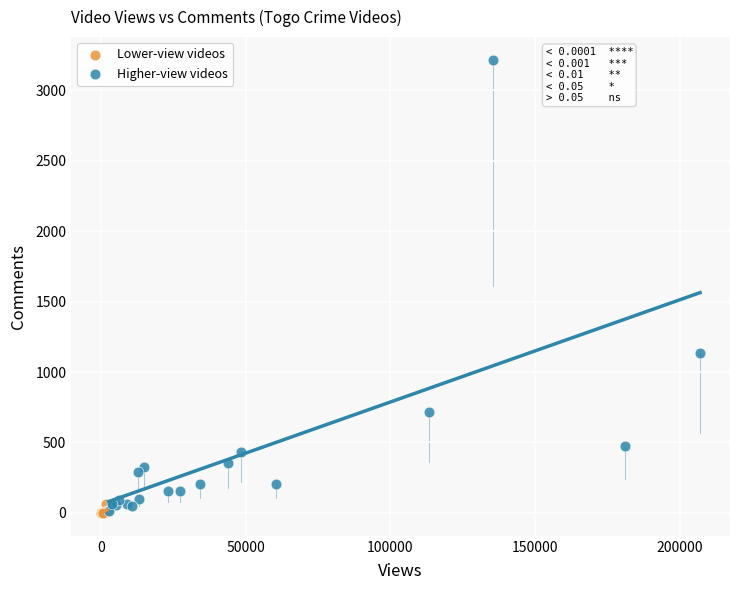

What are all the series names shown in the legend?

Lower-view videos, Higher-view videos